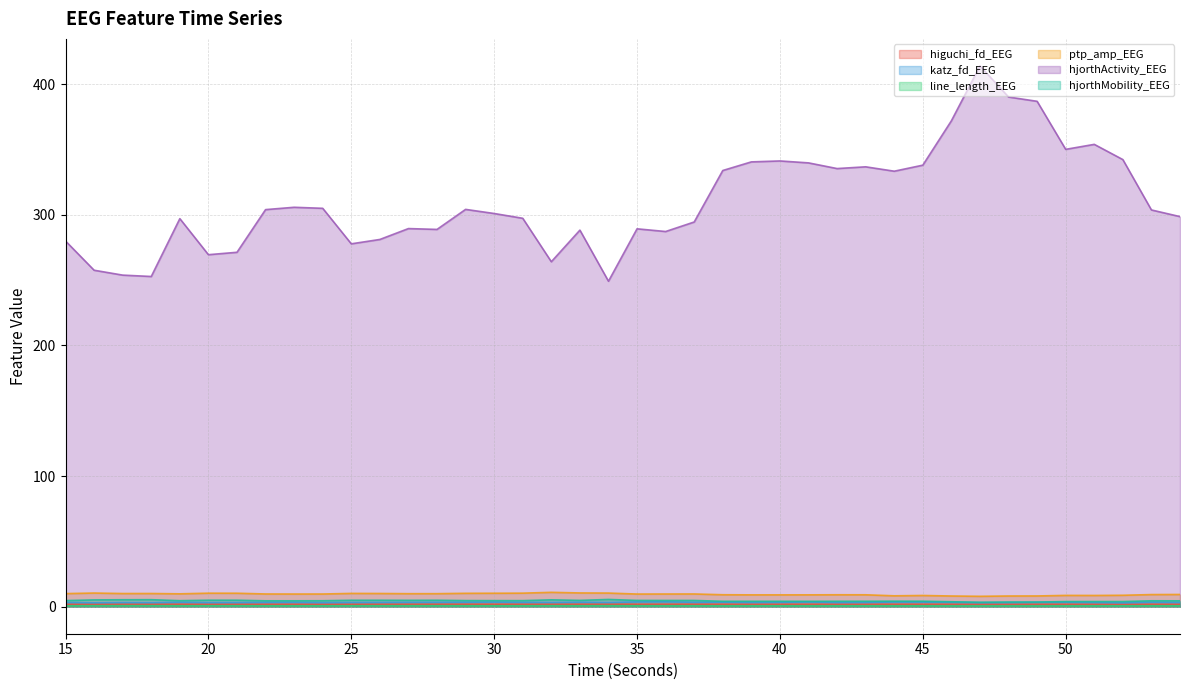

Rank the series by their maximum value, from lowest to highest.

line_length_EEG, higuchi_fd_EEG, katz_fd_EEG, hjorthMobility_EEG, ptp_amp_EEG, hjorthActivity_EEG